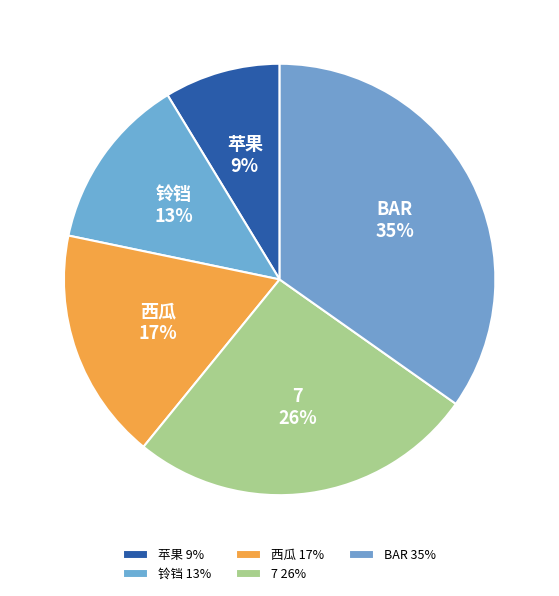

Is 铃铛 the majority of the pie?

No